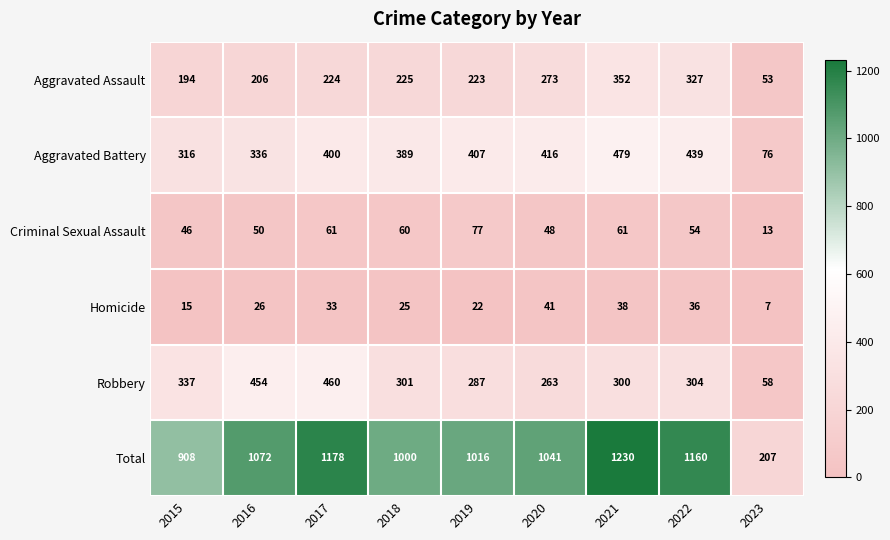

At which category does the chart reach its minimum across all series?

2023